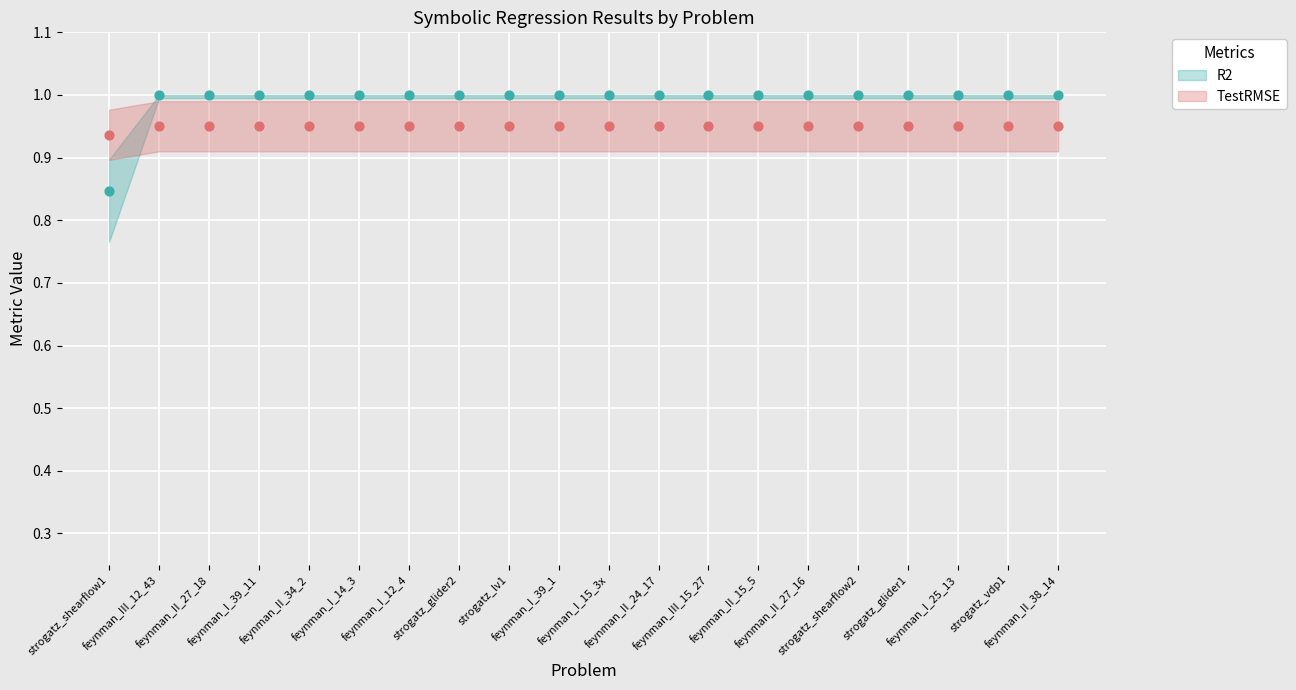

What are all the series names shown in the legend?

R2, TestRMSE